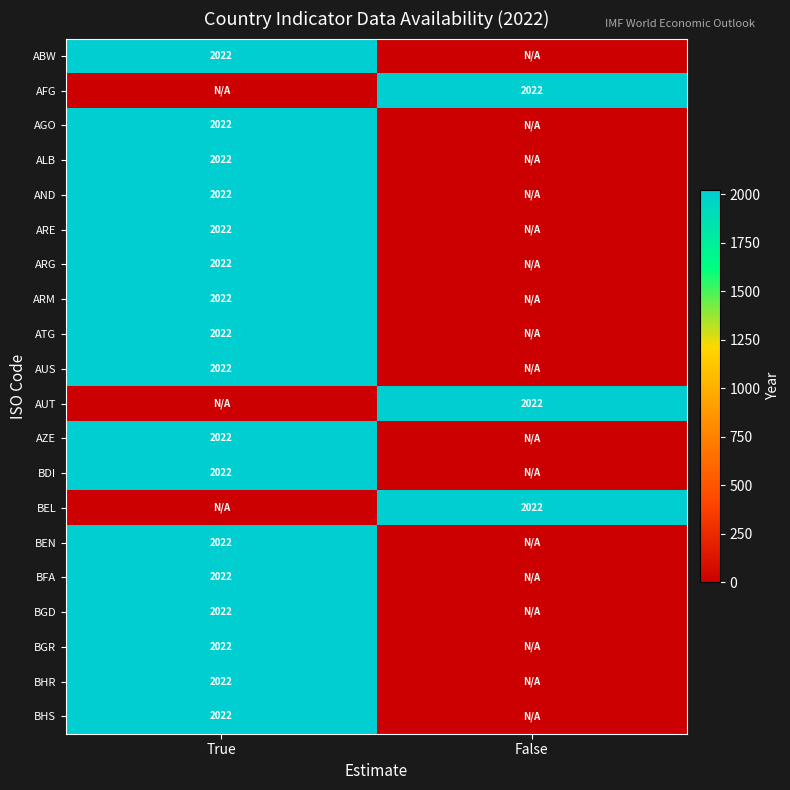

What is the greatest value displayed?

2022